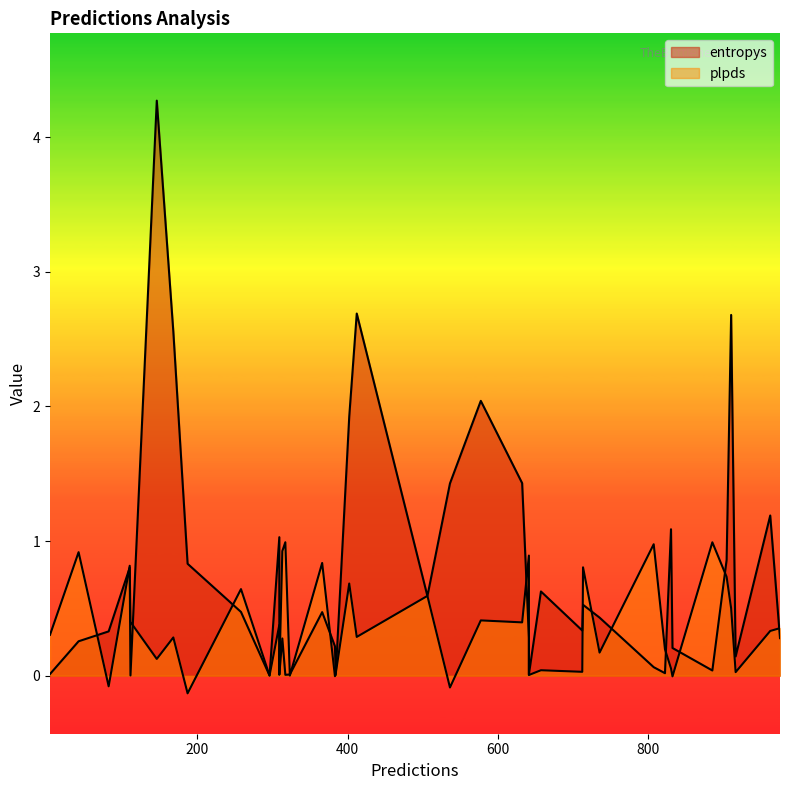

Which series ends up on top after the final intersection of entropys and plpds?

plpds